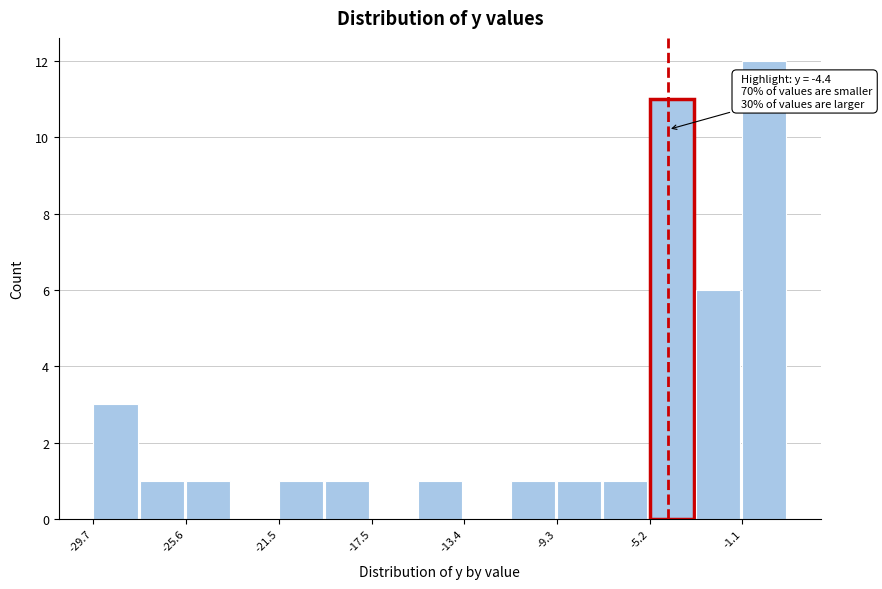

Which range on the x-axis has the tallest bar?

-1.0 to 1.0